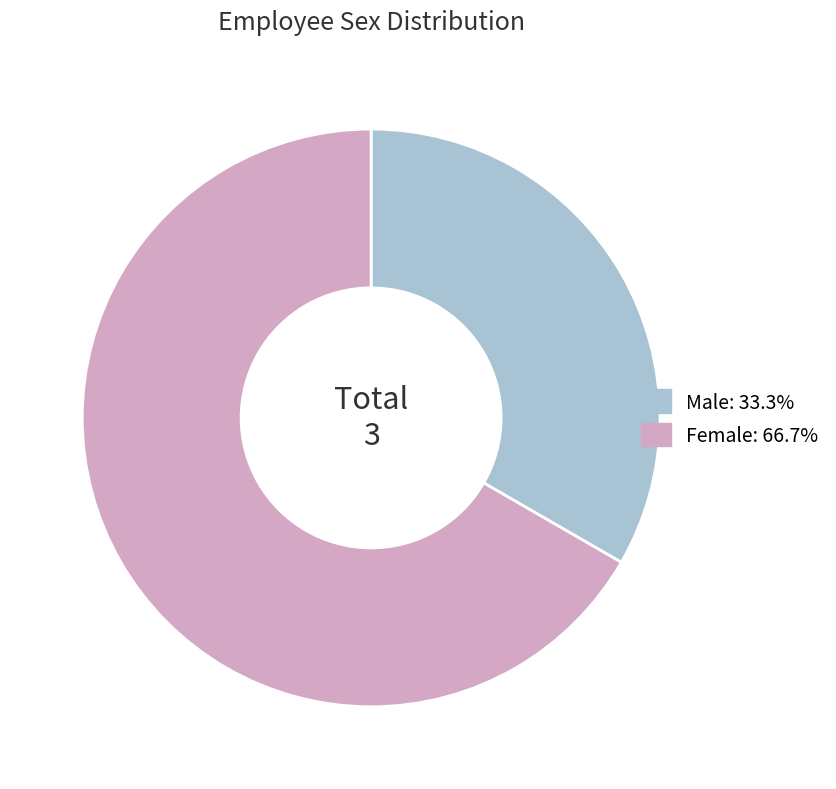

Approximately how many times larger is the value at Male compared to Female?

0.5